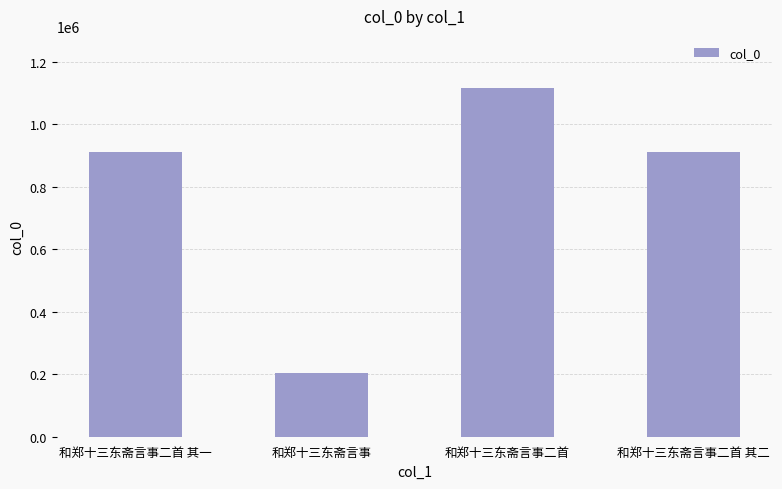

What is the label of the 3rd bar from the left?

和郑十三东斋言事二首